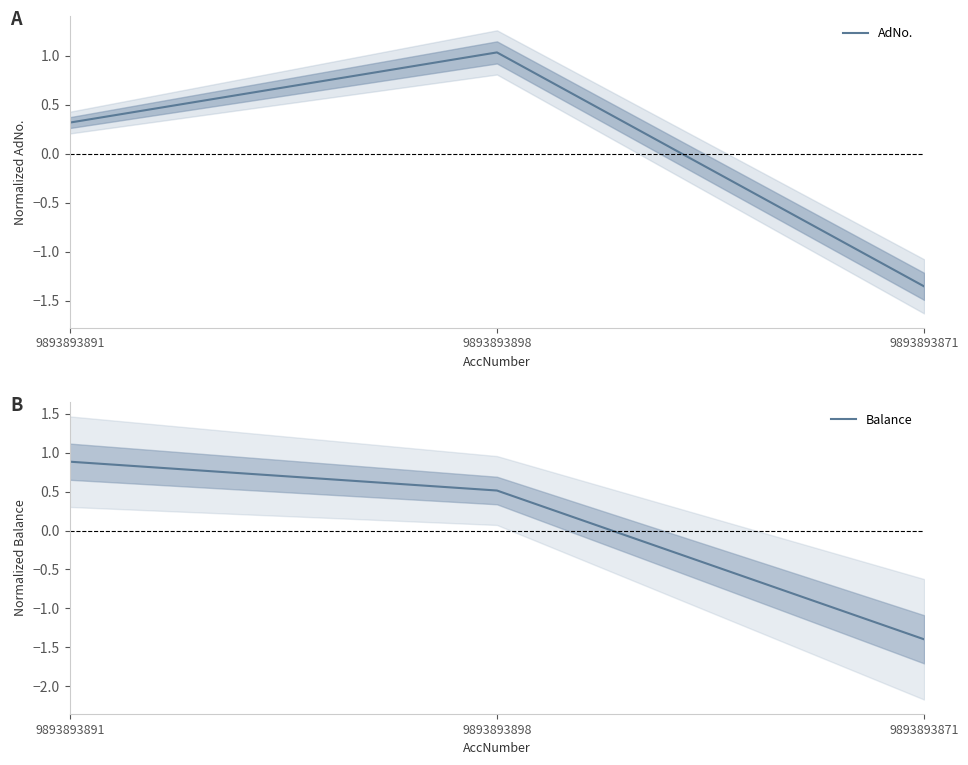

Which series has the widest spread of values?

AdNo.